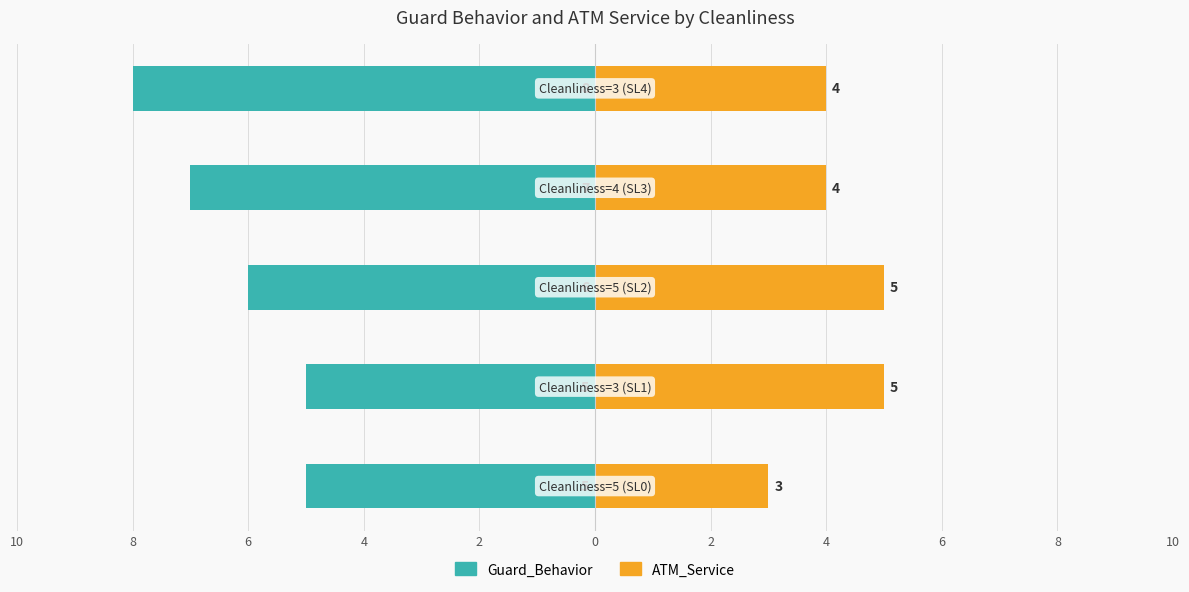

What is the spread (max minus min) of values at 4?

11